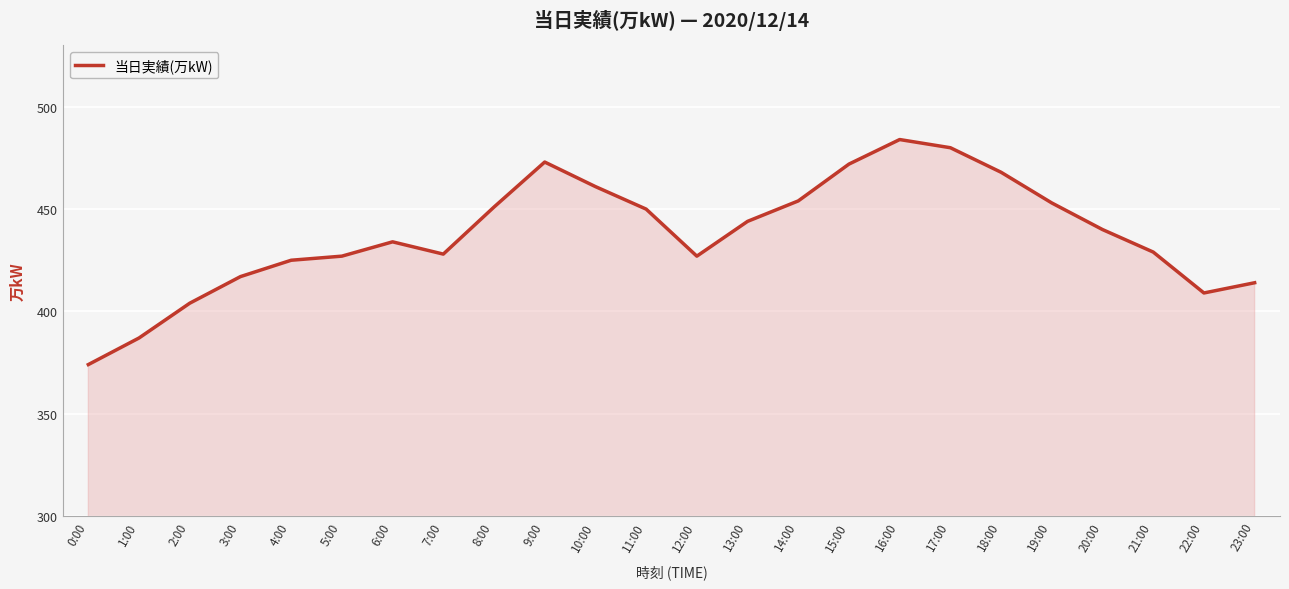

What position from the left is 4:00?

5